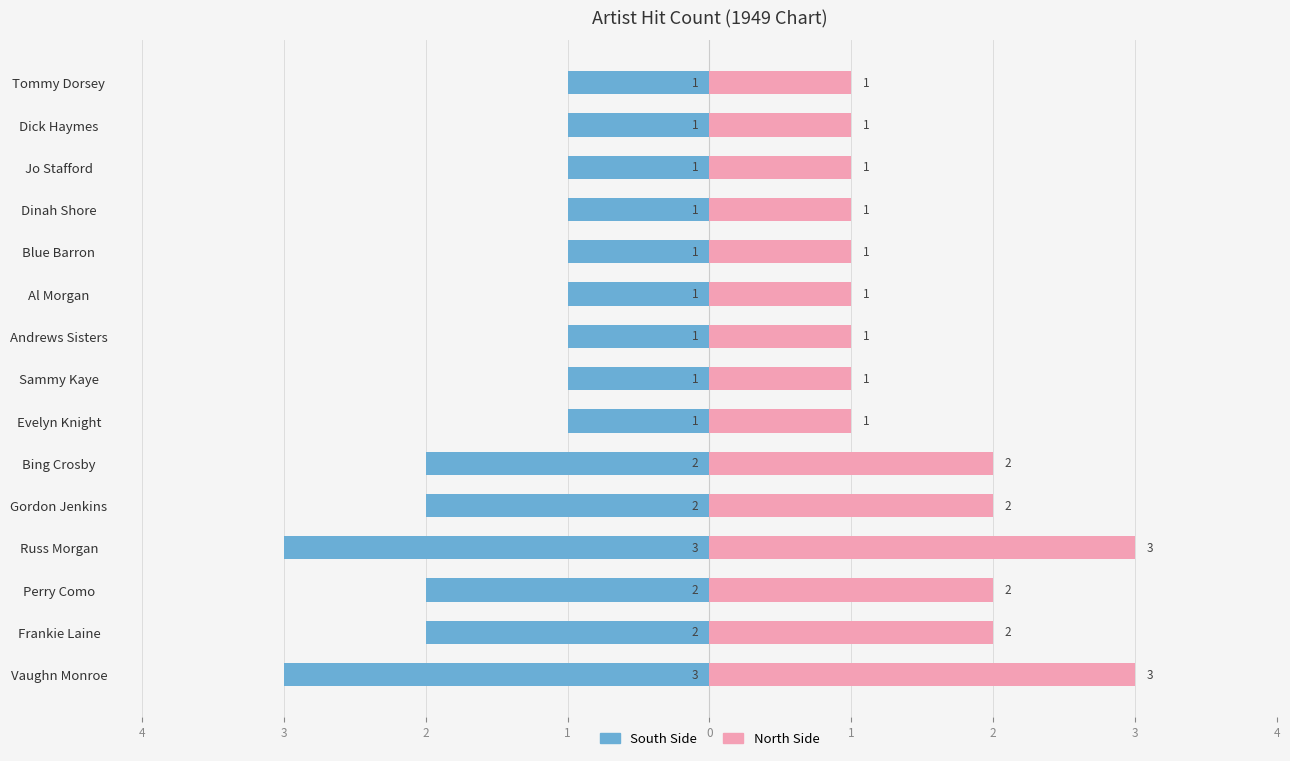

Count the number of categories in the chart.

15